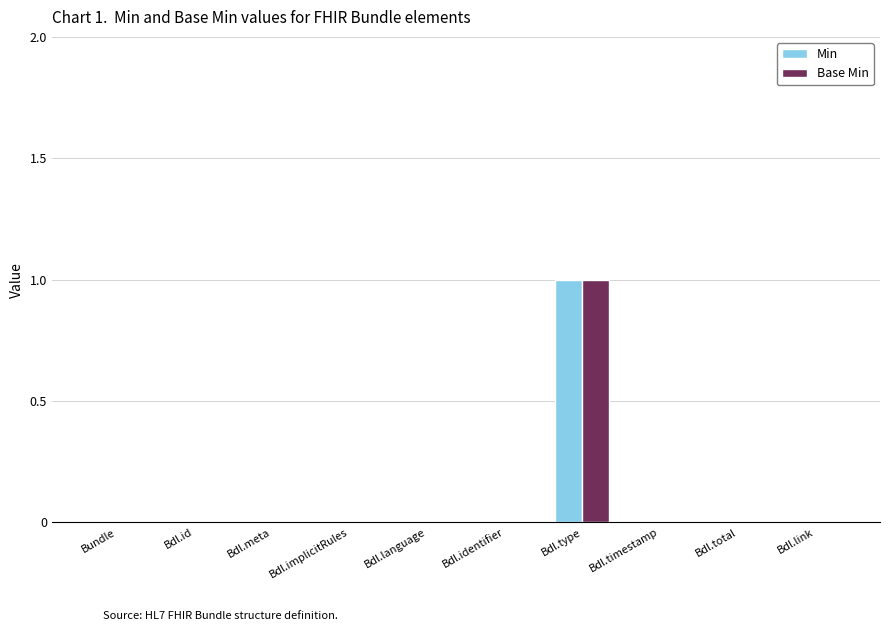

Which category has the highest value in the Base Min series?

Bdl.type